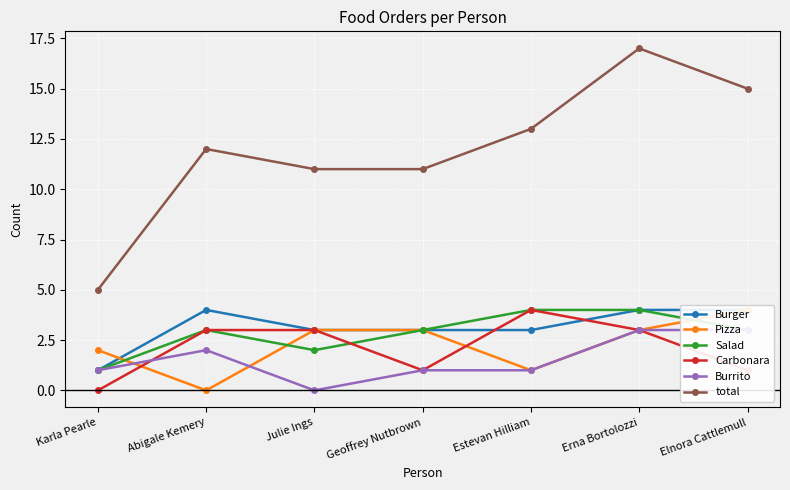

What is the greatest value displayed?

17